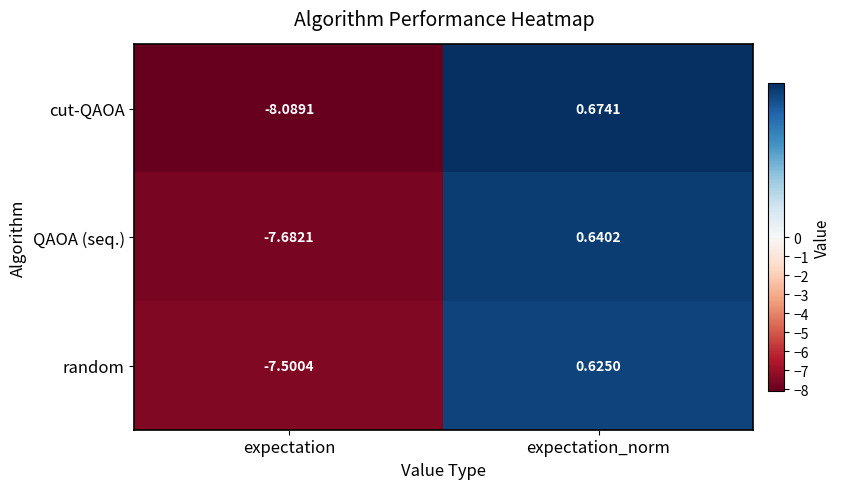

How many positive values does the cut-QAOA series have?

1